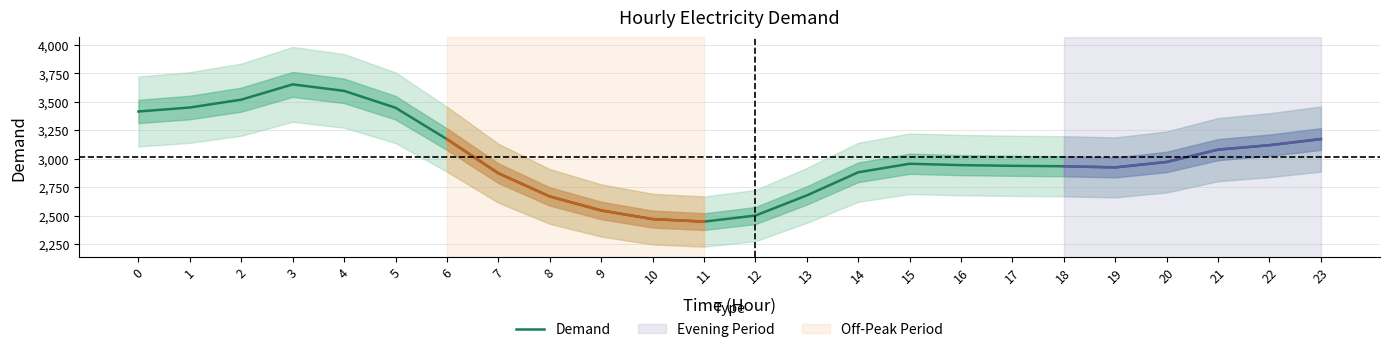

How many points are lower than both their immediate neighbors (excluding endpoints)?

2